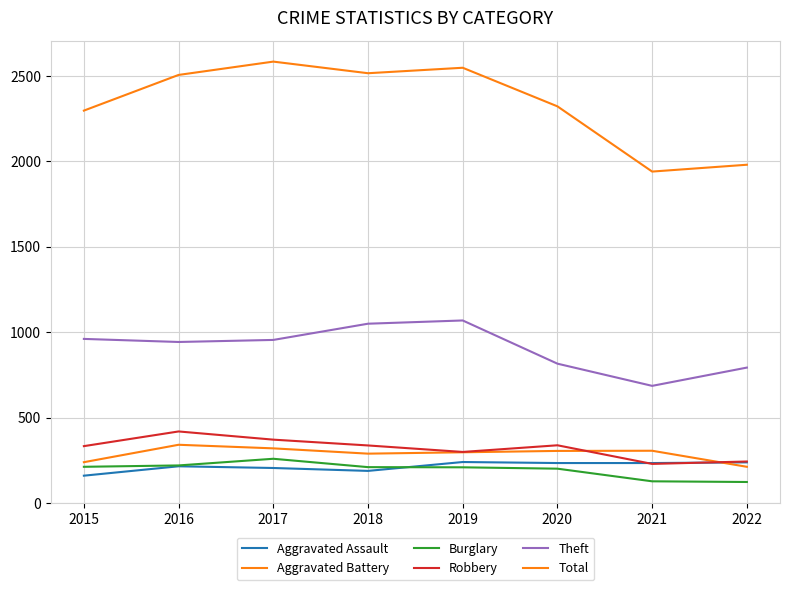

What is the smallest value displayed?

123